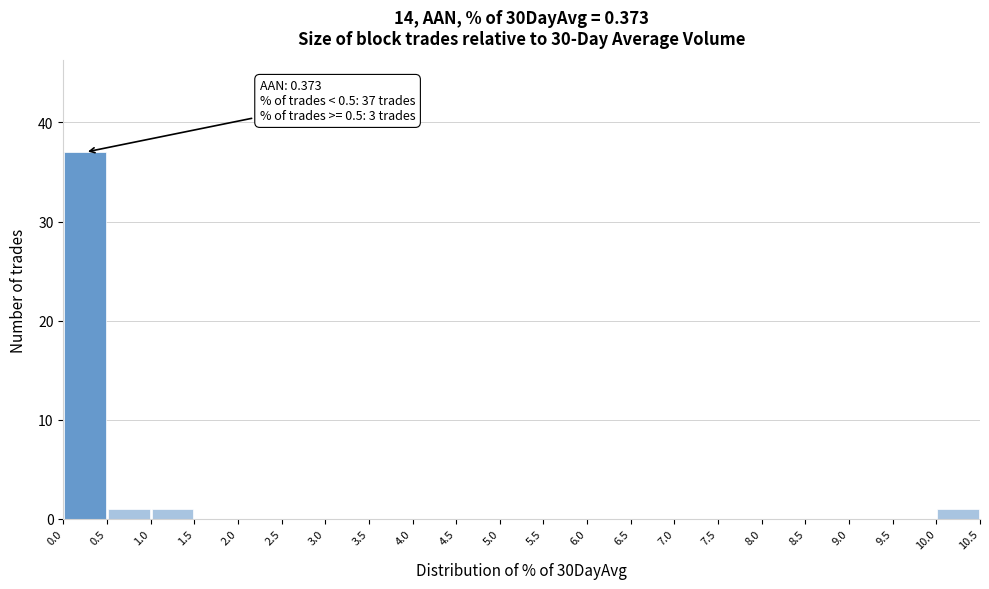

Over which range of the x-axis is the bar tallest?

0.0 to 0.5